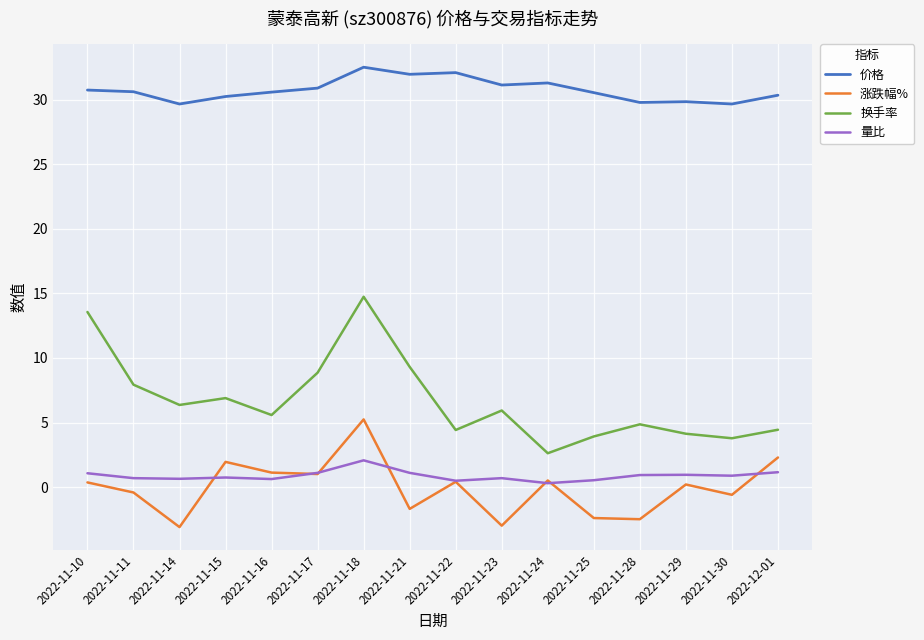

What is the maximum value shown in the chart?

32.5